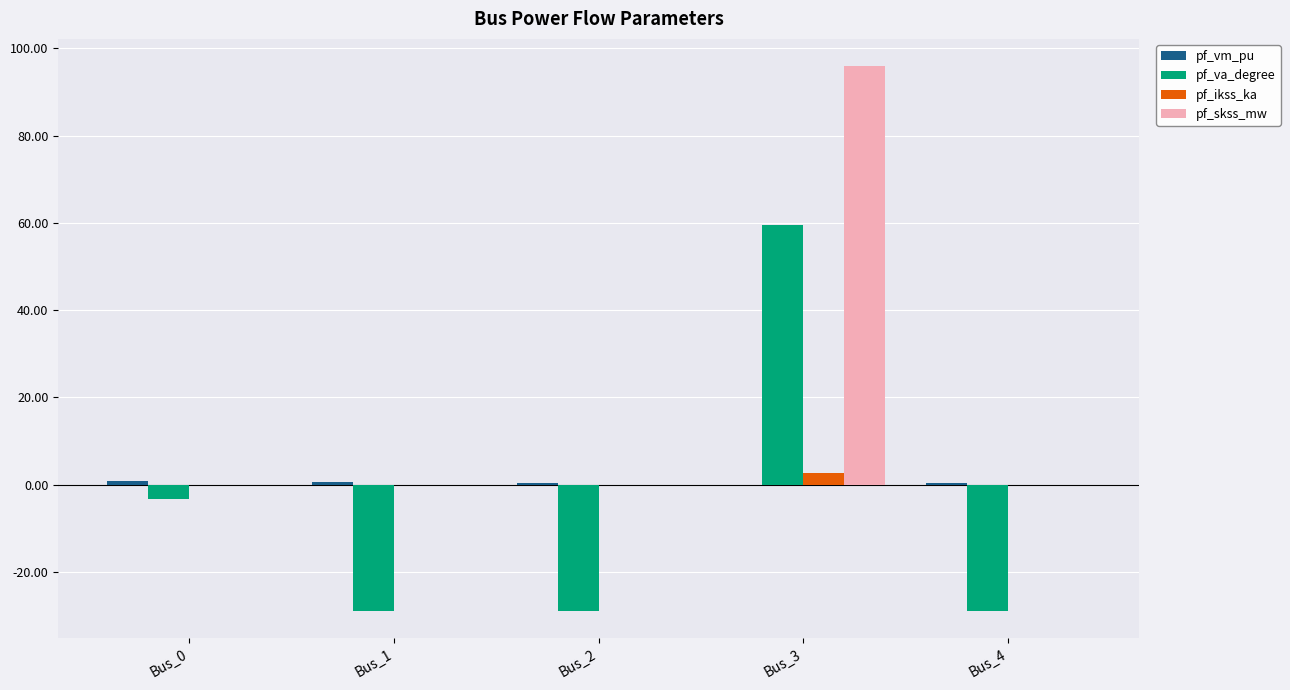

What is the highest value of the pf_ikss_ka series?

2.8